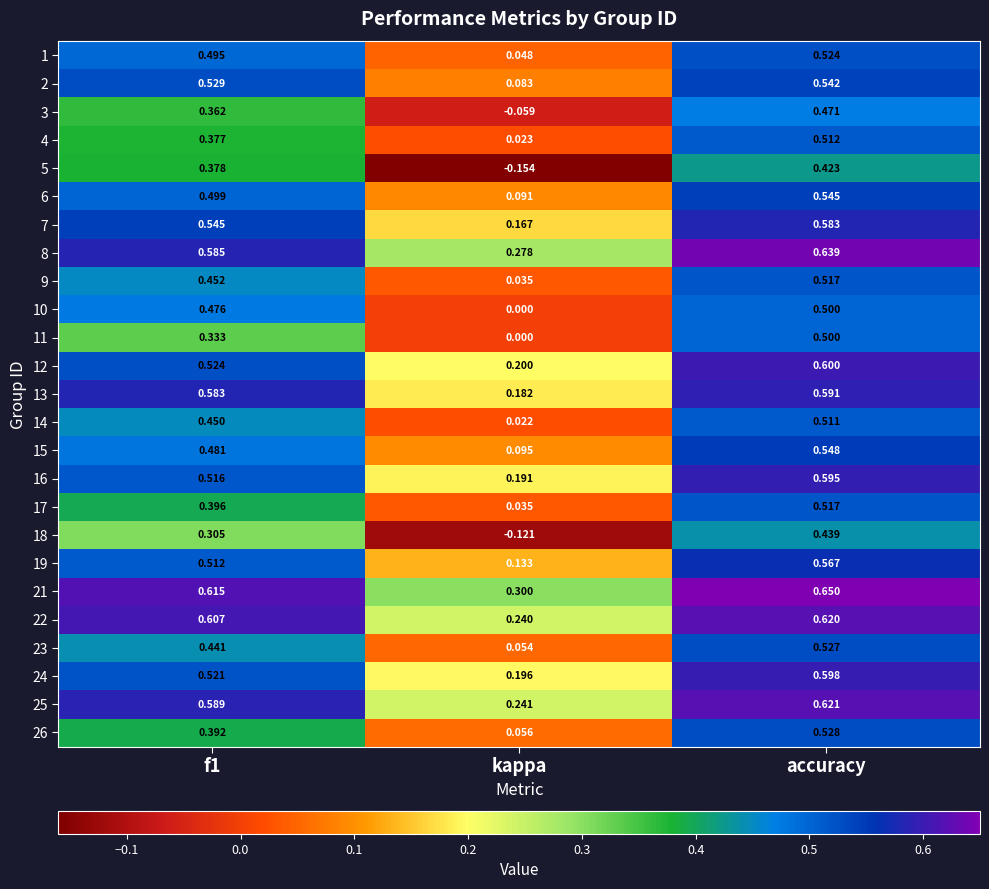

Where is 5 nearest to the value 0?

kappa